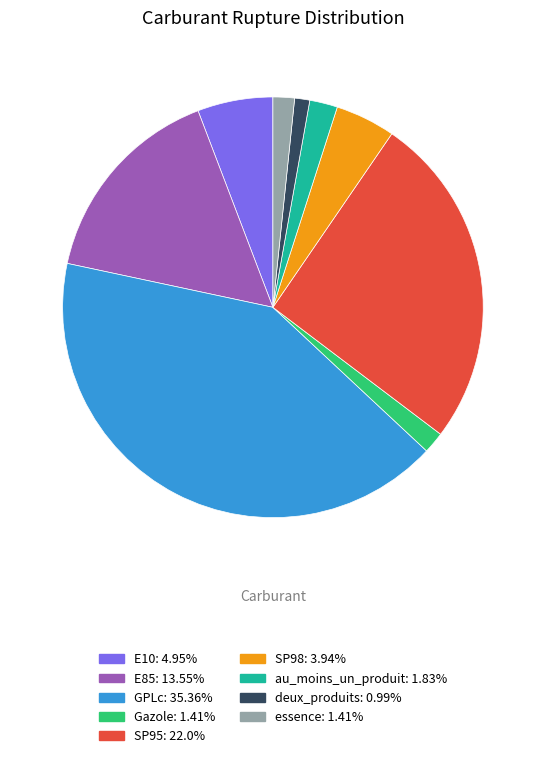

Is the sum of deux_produits: 0.99% and au_moins_un_produit: 1.83% greater than half?

No